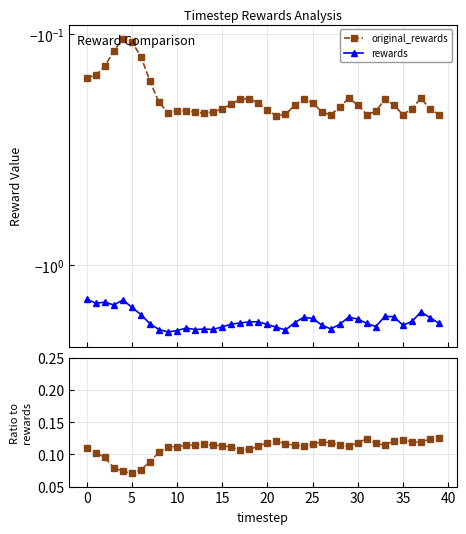

True or false: rewards and original_rewards intersect in this chart.

False